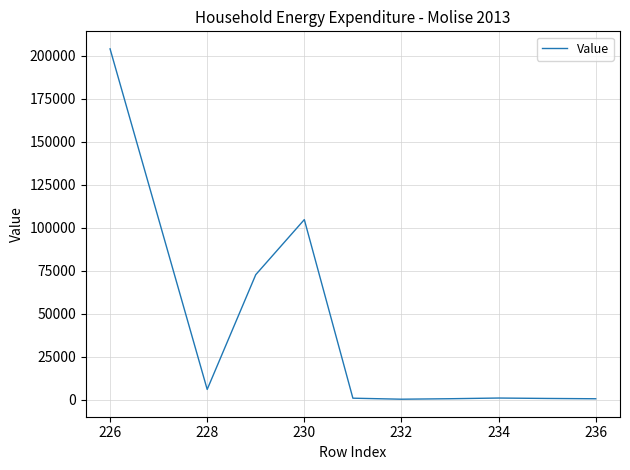

What is the difference between the second highest and minimum values?

104457